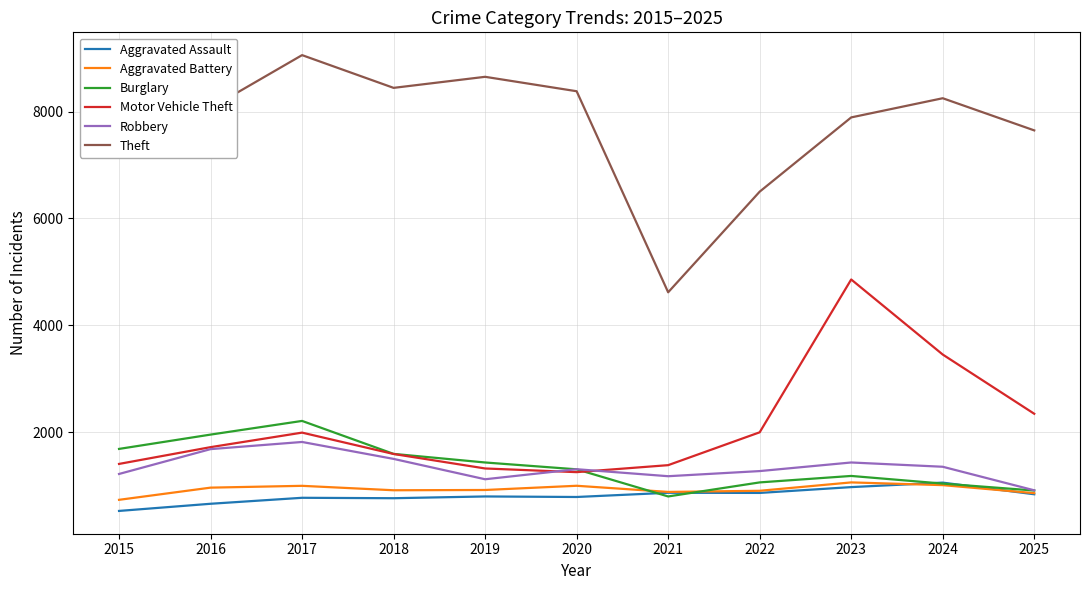

Where is Theft nearest to the value 6838?

2022